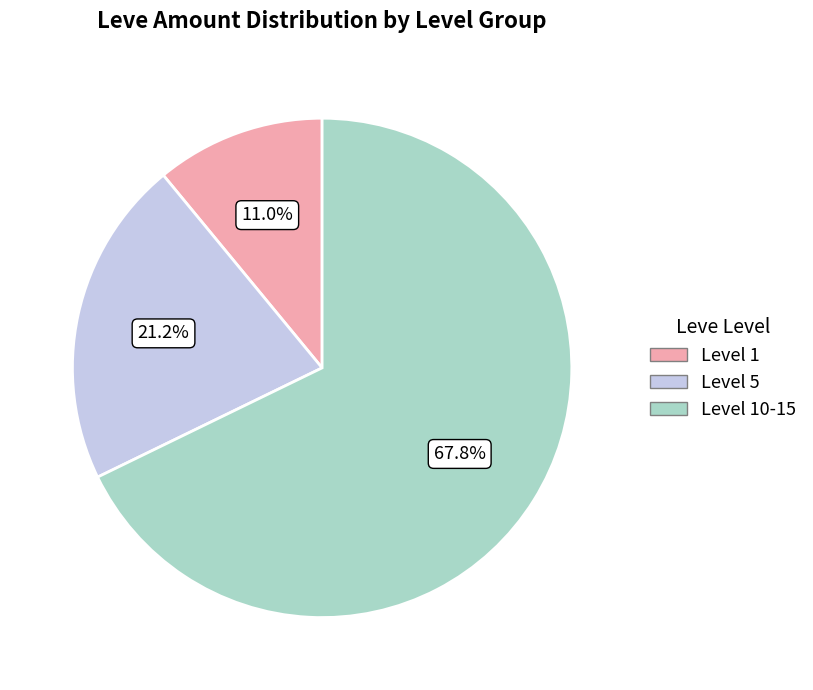

How many segments does this pie chart have?

3